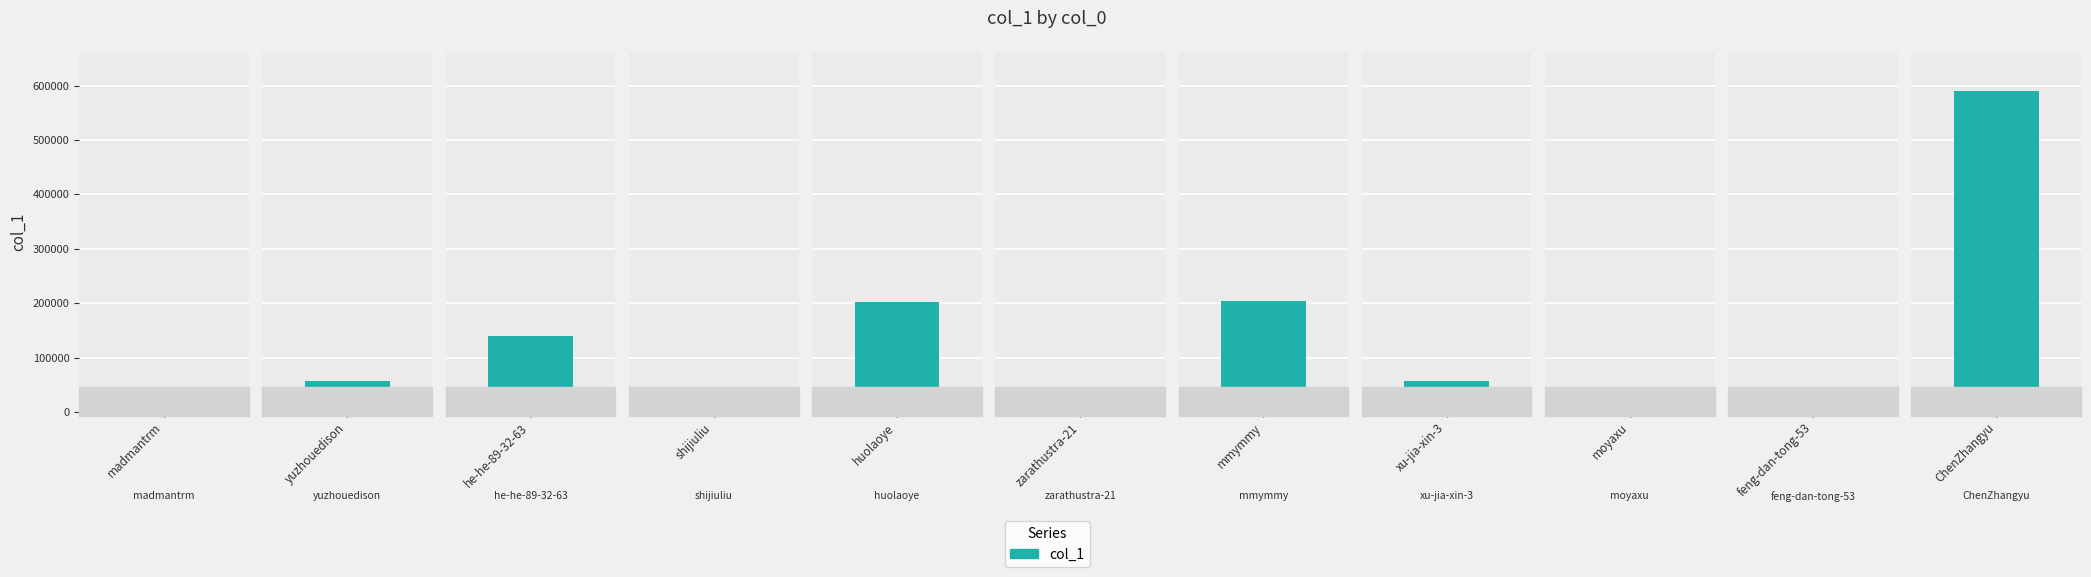

Which category has the highest value across all series?

ChenZhangyu